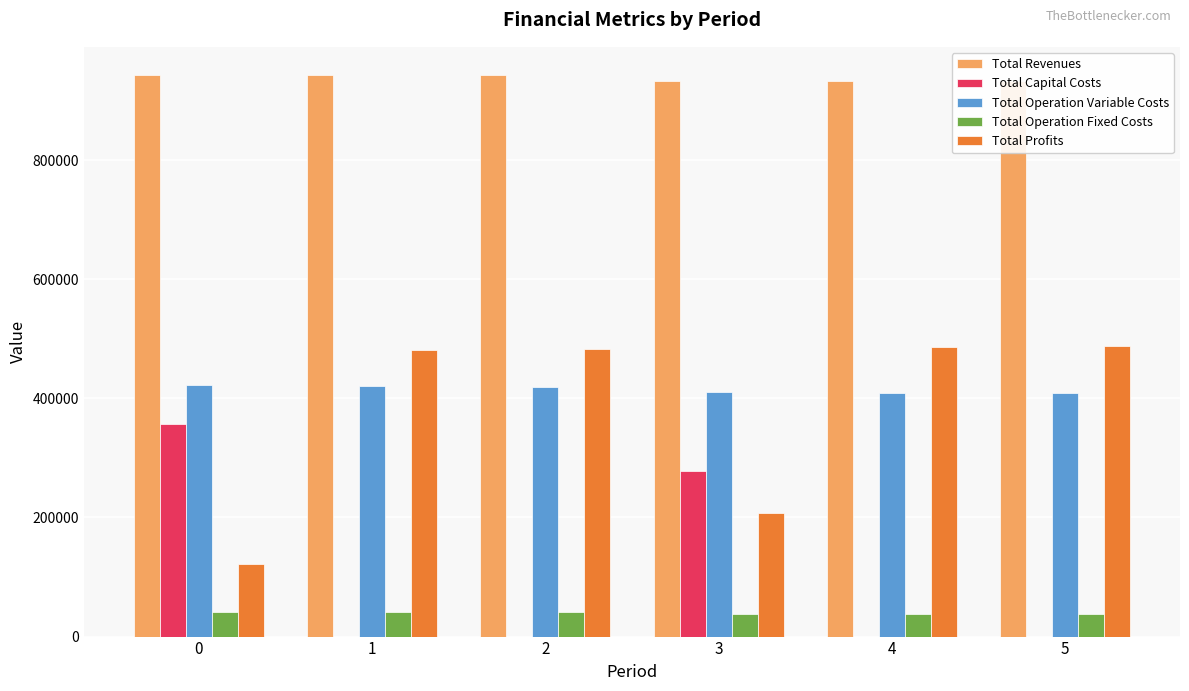

What is the total value across all series at 2?

1886008.3